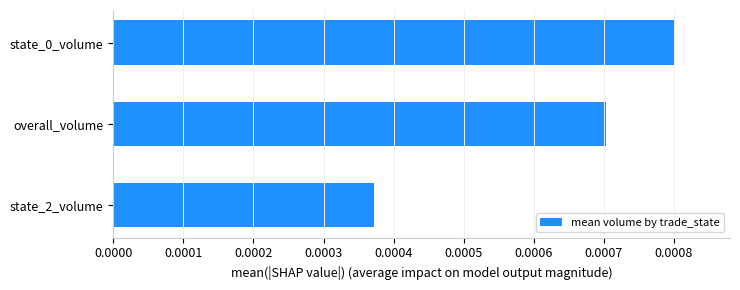

Are the bars horizontal?

Yes